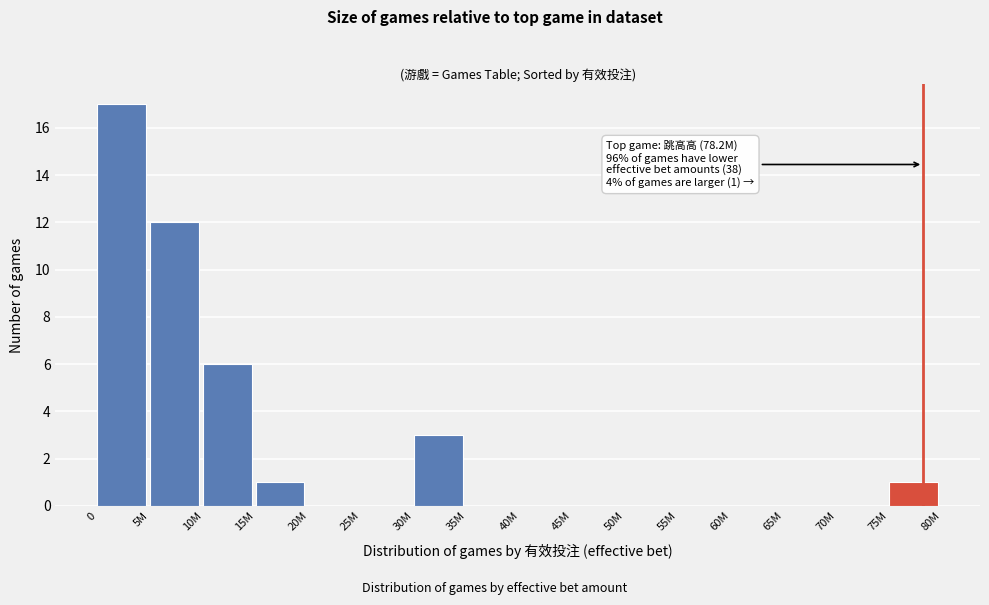

Reading left to right, transcribe all the data shown in this chart.

0=17	5M=12	10M=6	15M=1	20M=0	25M=0	30M=3	35M=0	40M=0	45M=0	50M=0	55M=0	60M=0	65M=0	70M=0	75M=1